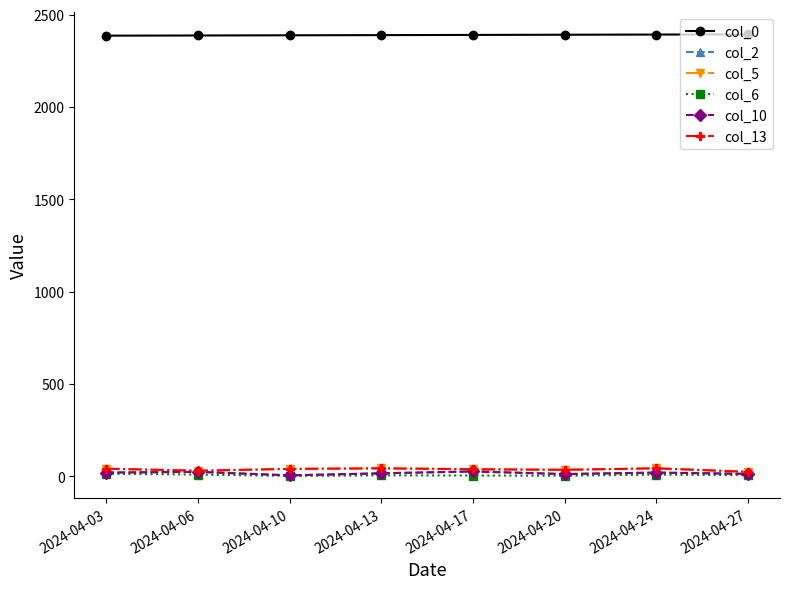

Does the chart have visible grid lines?

No